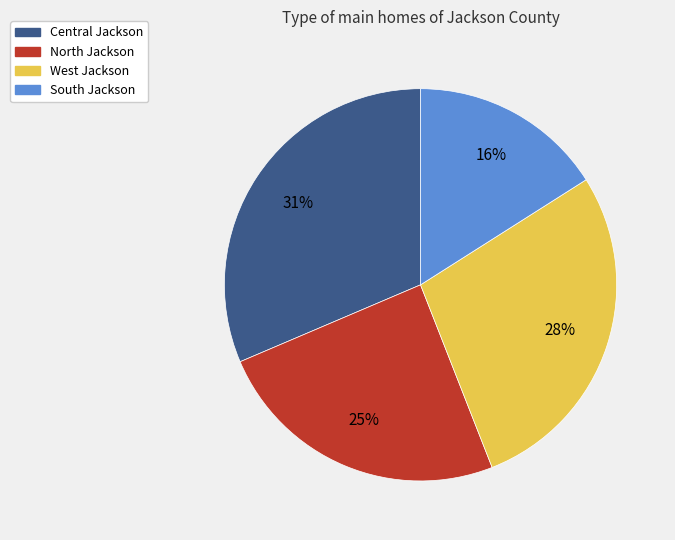

How many segments does this pie chart have?

4